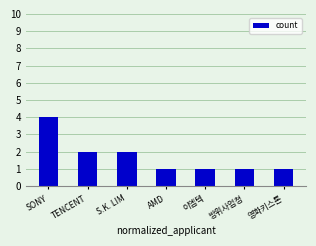

Approximately how many times larger is the value at 영화키스톤 compared to S.K. LIM?

0.5